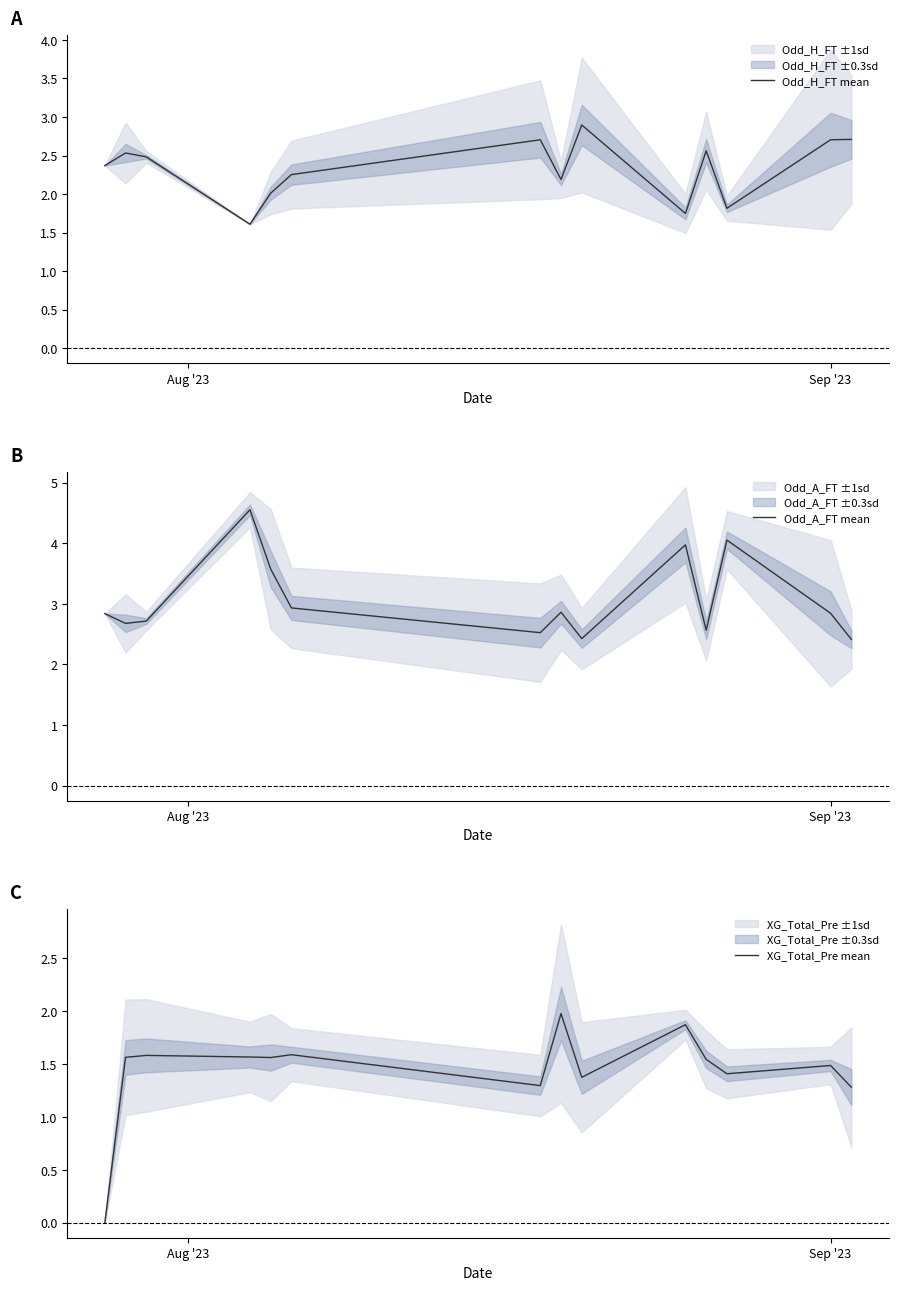

What is the minimum value for Odd_H_FT mean?

1.6